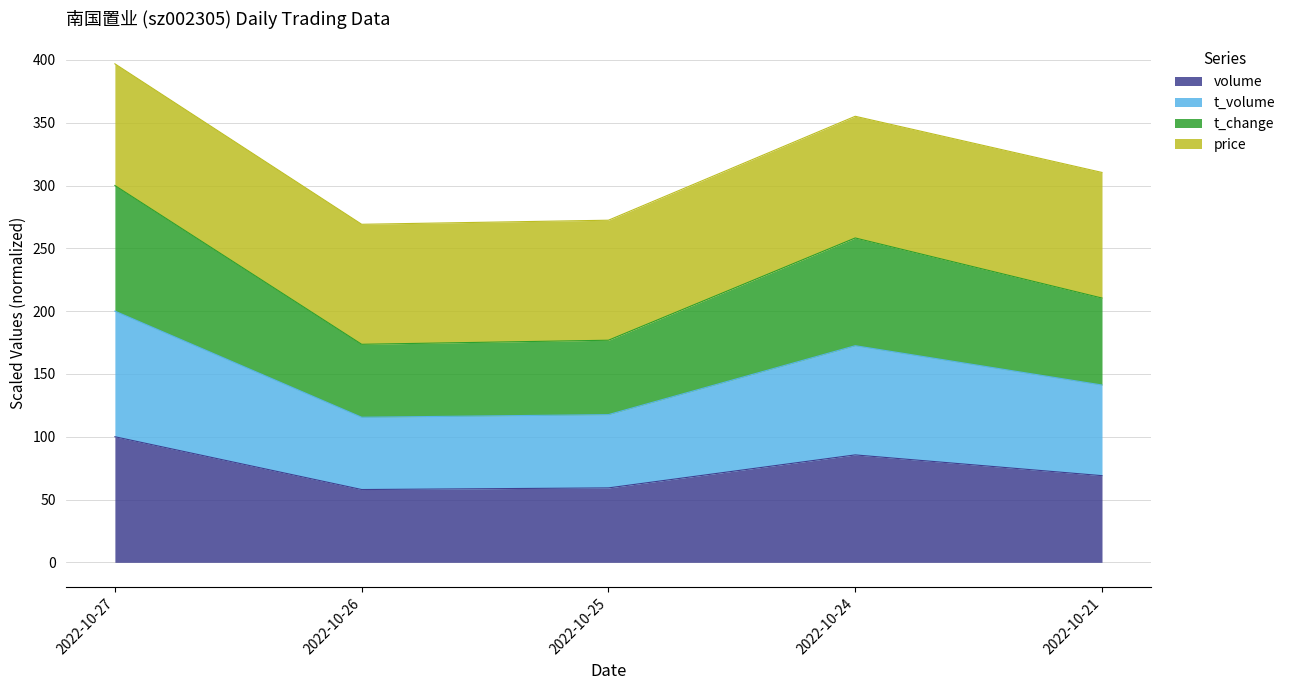

At which category does t_volume reach its first local peak?

2022-10-24